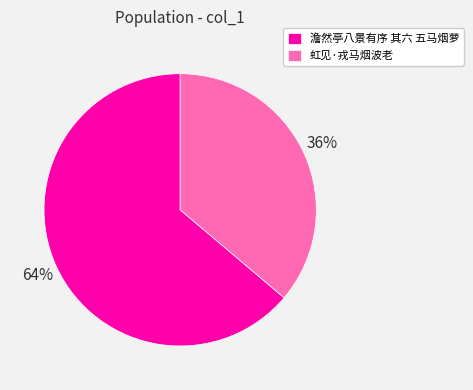

Is it true that 虹见·戎马烟波老 is 41% of the pie?

False